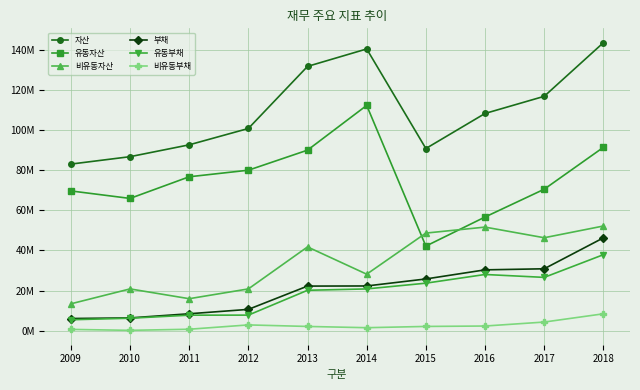

Is this an area chart (filled region under the line)?

No